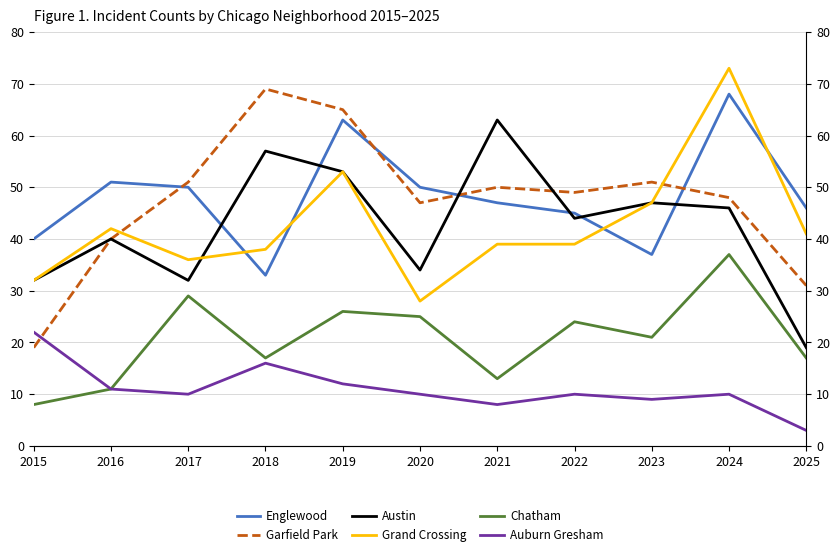

What is the sum of the Grand Crossing values at 2015 and 2021?

71